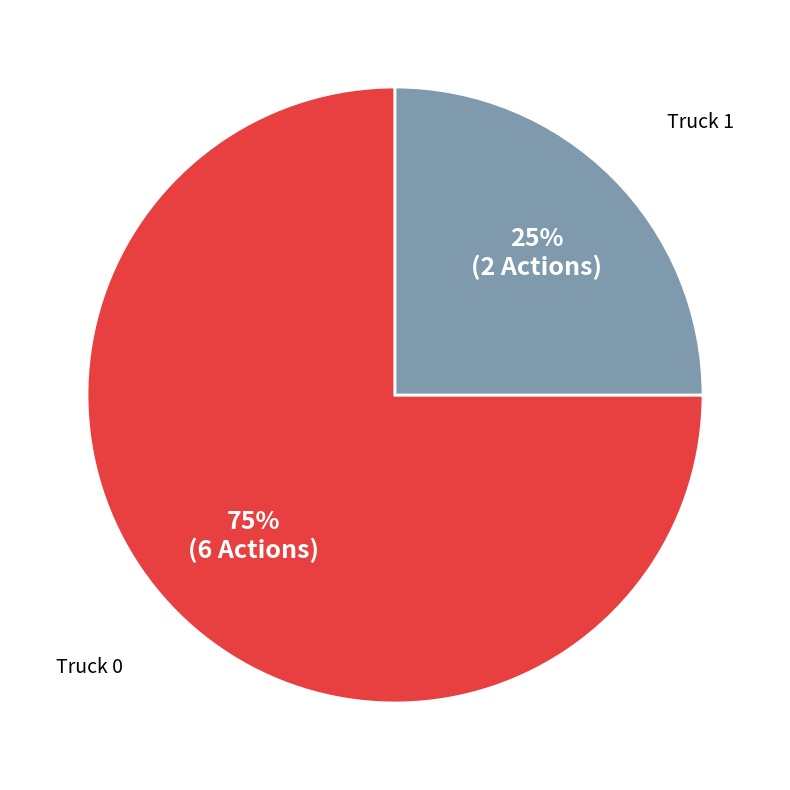

To the nearest percent, what portion does Truck 1 represent?

25%